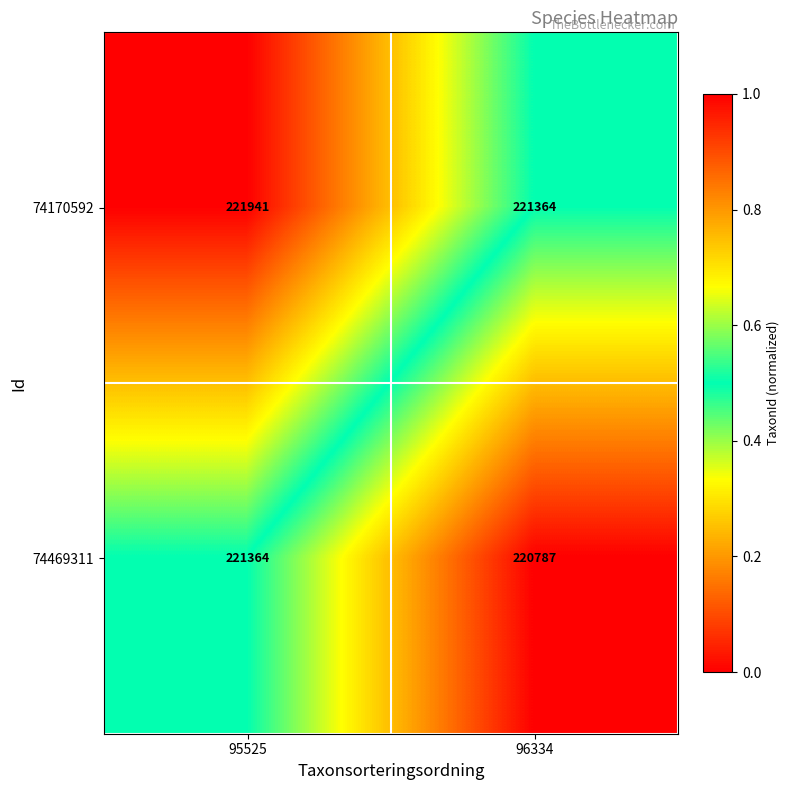

Is the value of 74170592 at 95525 greater than the value of 74469311 at 95525?

Yes